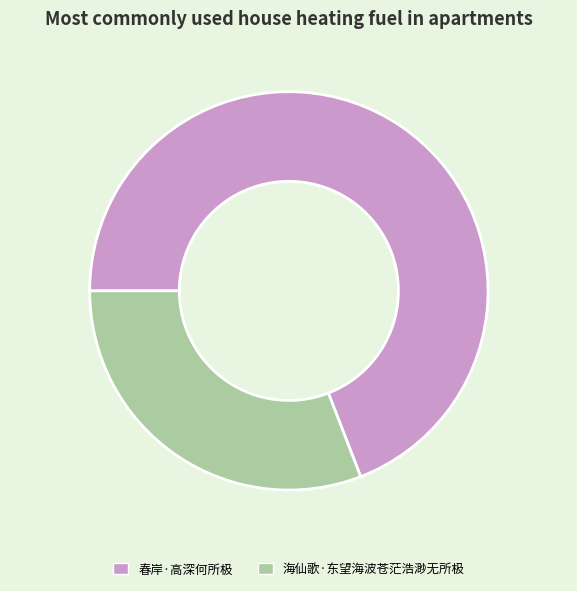

Does any single category account for the majority?

Yes